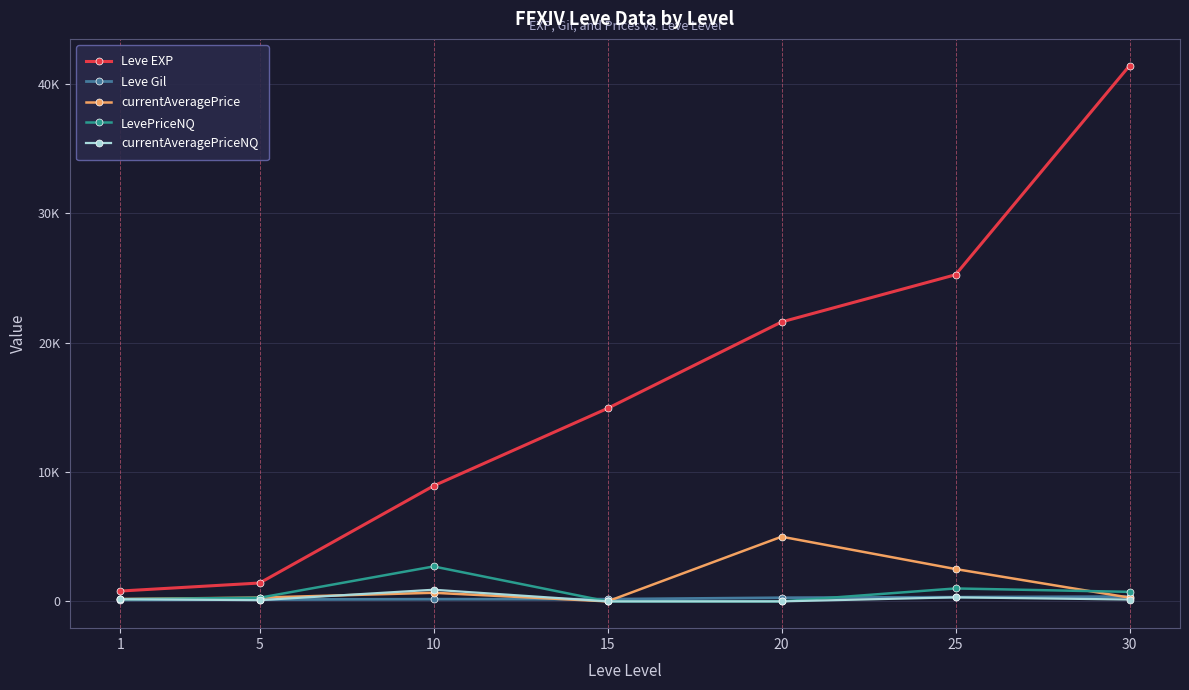

Rank the categories by Leve EXP value from lowest to highest.

1, 5, 10, 15, 20, 25, 30